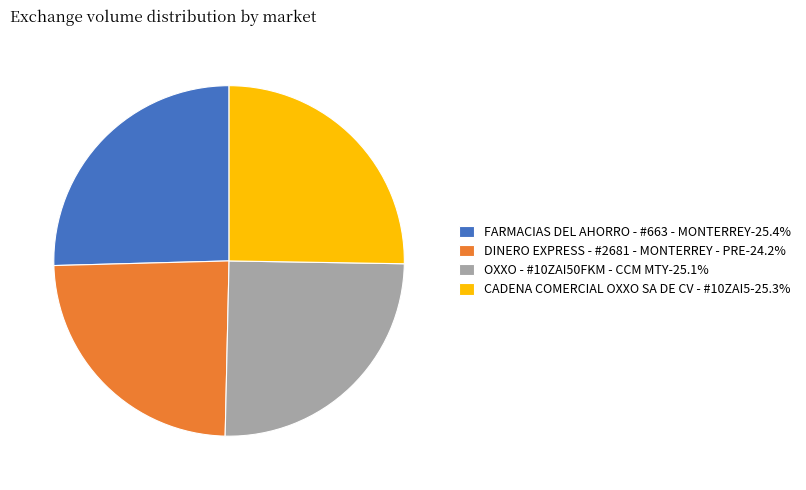

What is the ratio of the value at DINERO EXPRESS - #2681 - MONTERREY - PRE-24.2% to the value at FARMACIAS DEL AHORRO - #663 - MONTERREY-25.4%?

1.0